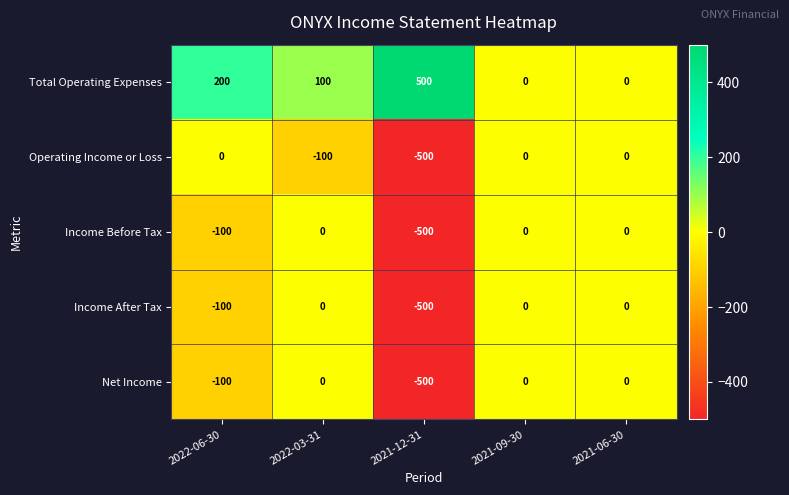

What is the difference between the Income After Tax values at 2021-09-30 and 2022-06-30?

100